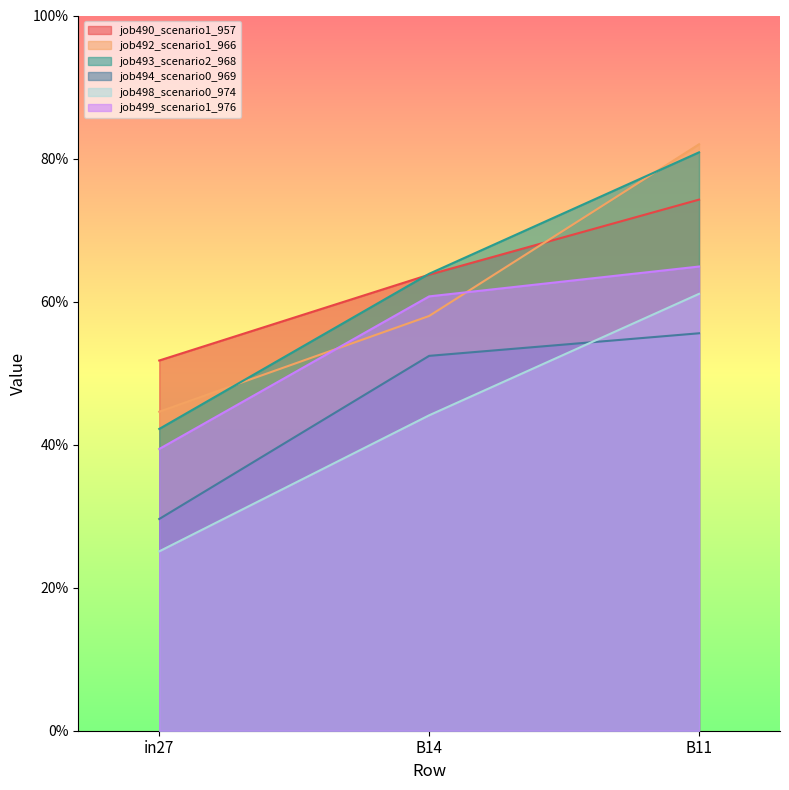

List the labels in order of job494_scenario0_969 value, largest first.

B11, B14, in27